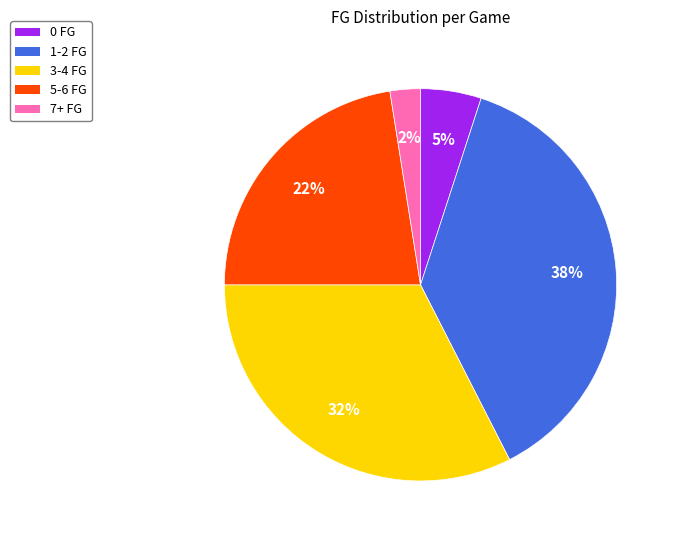

The 1-2 FG slice represents 38% of the pie. True or false?

True